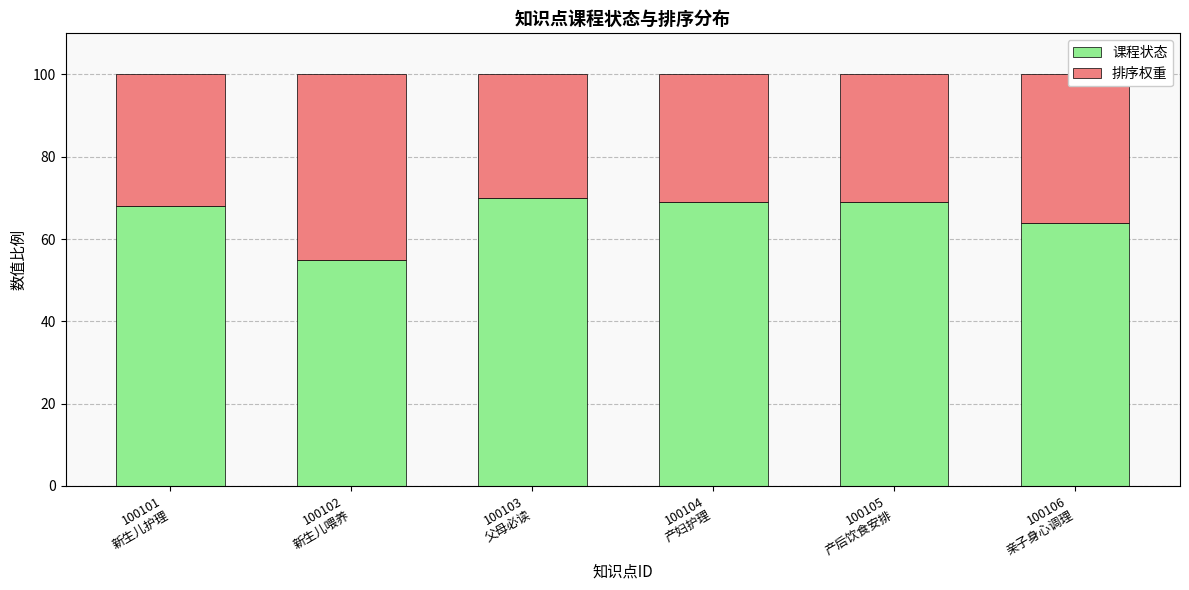

Are the bars grouped side by side (vs. stacked)?

No